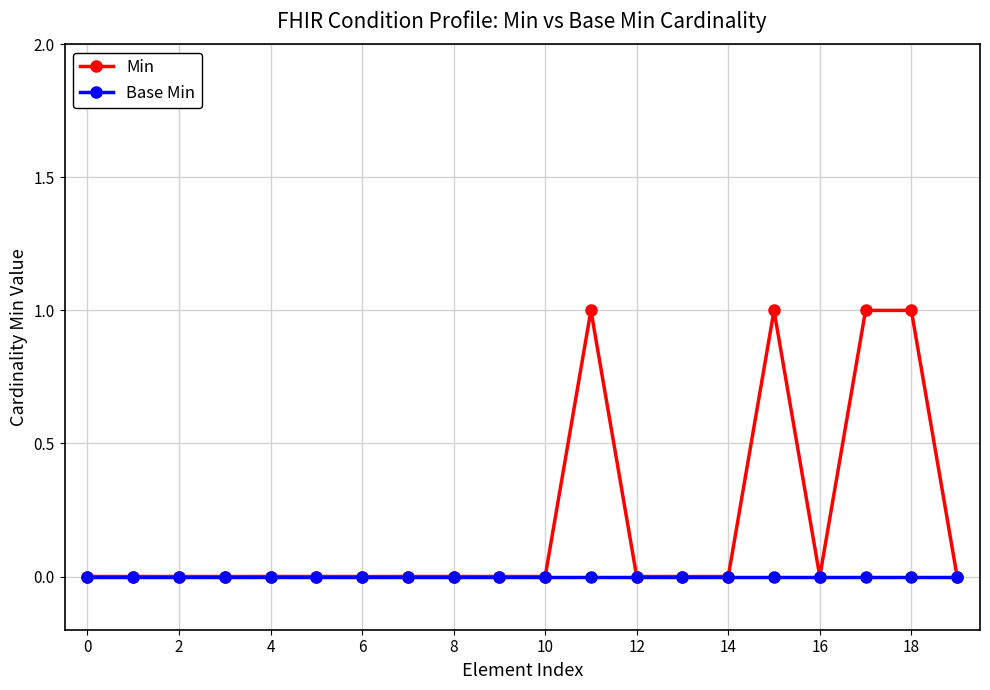

How many data points does each series have?

20